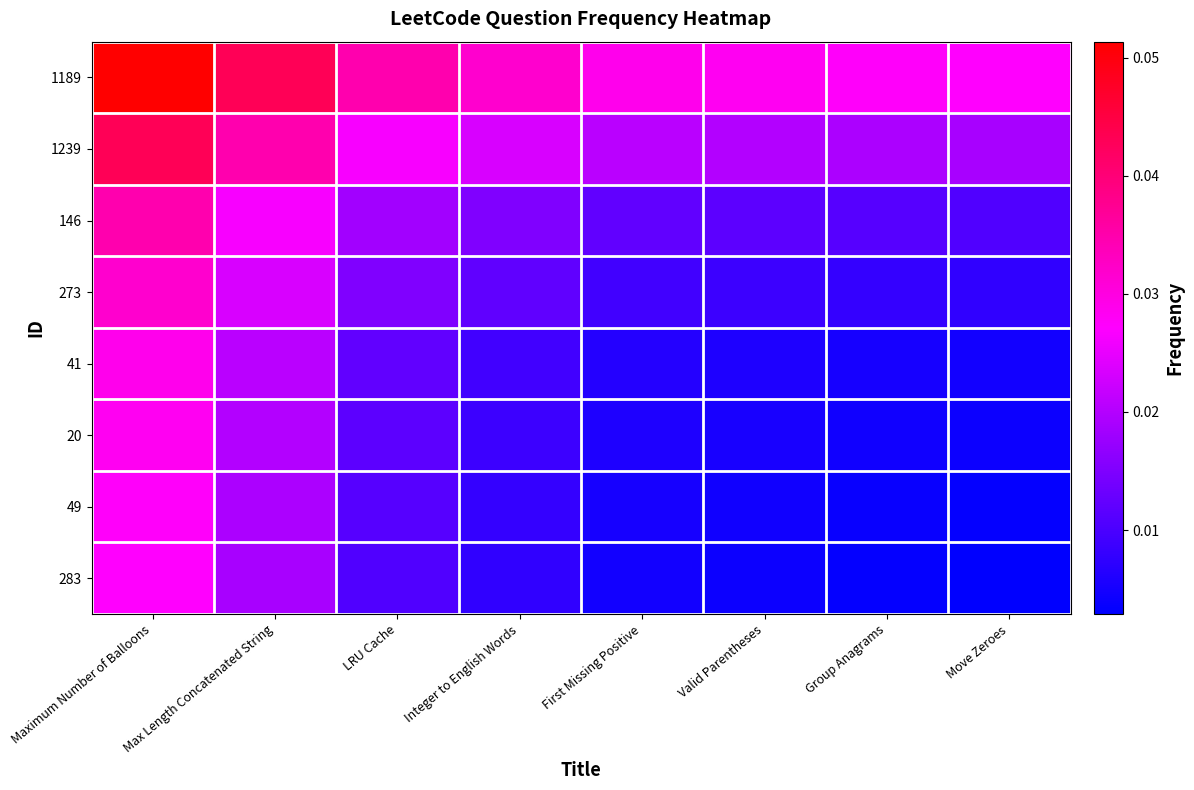

Reading left to right, list all the values displayed in this chart.

1189: Maximum Number of Balloons=0.1	Max Length Concatenated String=0.0	LRU Cache=0.0	Integer to English Words=0.0	First Missing Positive=0.0	Valid Parentheses=0.0	Group Anagrams=0.0	Move Zeroes=0.0
1239: Maximum Number of Balloons=0.0	Max Length Concatenated String=0.0	LRU Cache=0.0	Integer to English Words=0.0	First Missing Positive=0.0	Valid Parentheses=0.0	Group Anagrams=0.0	Move Zeroes=0.0
146: Maximum Number of Balloons=0.0	Max Length Concatenated String=0.0	LRU Cache=0.0	Integer to English Words=0.0	First Missing Positive=0.0	Valid Parentheses=0.0	Group Anagrams=0.0	Move Zeroes=0.0
273: Maximum Number of Balloons=0.0	Max Length Concatenated String=0.0	LRU Cache=0.0	Integer to English Words=0.0	First Missing Positive=0.0	Valid Parentheses=0.0	Group Anagrams=0.0	Move Zeroes=0.0
41: Maximum Number of Balloons=0.0	Max Length Concatenated String=0.0	LRU Cache=0.0	Integer to English Words=0.0	First Missing Positive=0.0	Valid Parentheses=0.0	Group Anagrams=0.0	Move Zeroes=0.0
20: Maximum Number of Balloons=0.0	Max Length Concatenated String=0.0	LRU Cache=0.0	Integer to English Words=0.0	First Missing Positive=0.0	Valid Parentheses=0.0	Group Anagrams=0.0	Move Zeroes=0.0
49: Maximum Number of Balloons=0.0	Max Length Concatenated String=0.0	LRU Cache=0.0	Integer to English Words=0.0	First Missing Positive=0.0	Valid Parentheses=0.0	Group Anagrams=0.0	Move Zeroes=0.0
283: Maximum Number of Balloons=0.0	Max Length Concatenated String=0.0	LRU Cache=0.0	Integer to English Words=0.0	First Missing Positive=0.0	Valid Parentheses=0.0	Group Anagrams=0.0	Move Zeroes=0.0